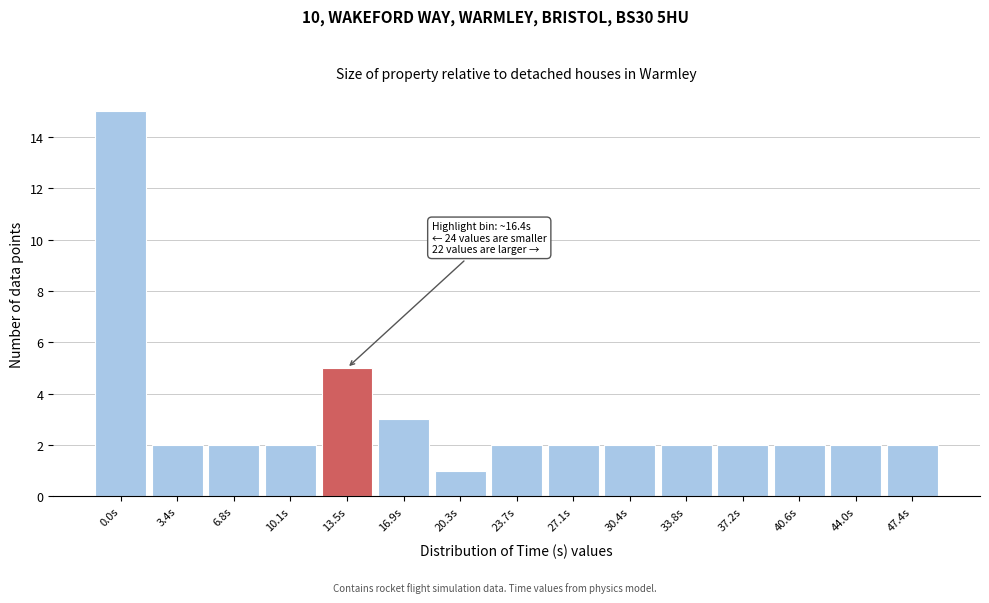

Reading left to right, extract all data points from this chart.

15	2	2	2	5	3	1	2	2	2	2	2	2	2	2